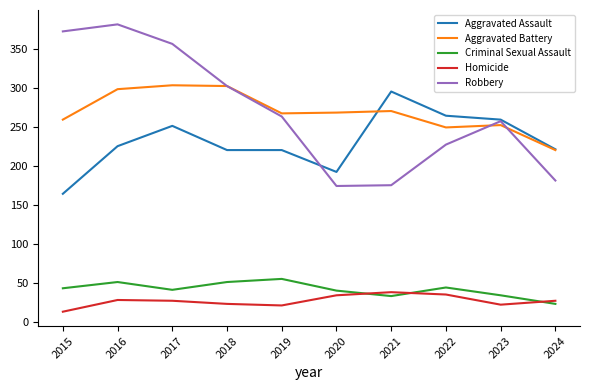

True or false: Criminal Sexual Assault has a value of 67 at 2018.

False